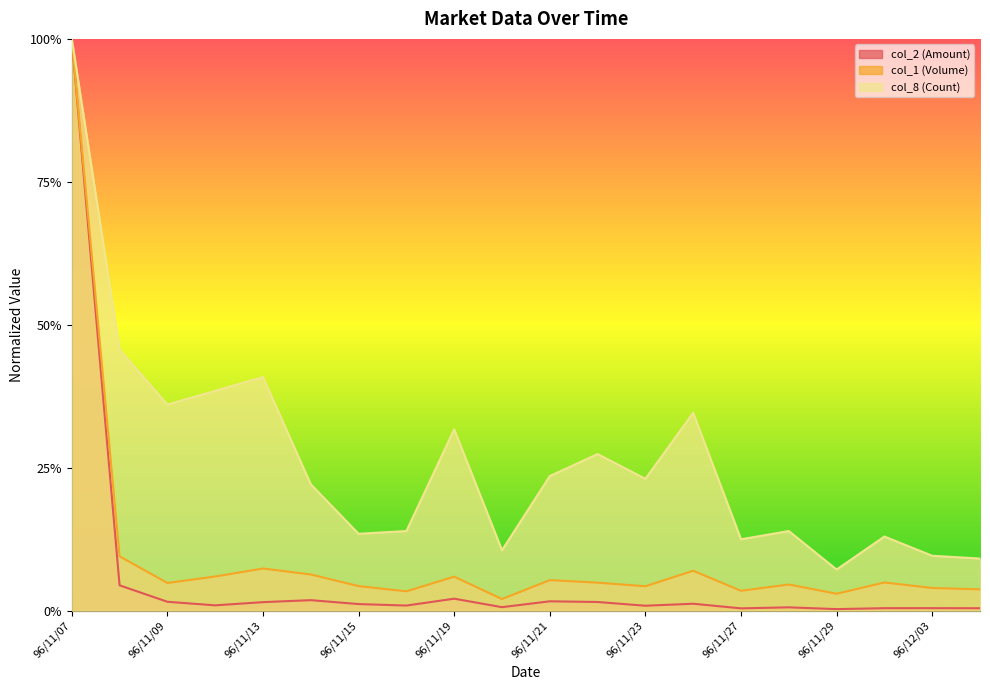

Reading right to left, transcribe all the data shown in this chart.

col_2 (Amount): 96/12/04=0.0	96/12/03=0.0	96/11/30=0.0	96/11/29=0.0	96/11/28=0.0	96/11/27=0.0	96/11/26=0.0	96/11/23=0.0	96/11/22=0.0	96/11/21=0.0	96/11/20=0.0	96/11/19=0.0	96/11/16=0.0	96/11/15=0.0	96/11/14=0.0	96/11/13=0.0	96/11/12=0.0	96/11/09=0.0	96/11/08=0.0	96/11/07=1.0
col_1 (Volume): 96/12/04=0.0	96/12/03=0.0	96/11/30=0.0	96/11/29=0.0	96/11/28=0.0	96/11/27=0.0	96/11/26=0.1	96/11/23=0.0	96/11/22=0.0	96/11/21=0.1	96/11/20=0.0	96/11/19=0.1	96/11/16=0.0	96/11/15=0.0	96/11/14=0.1	96/11/13=0.1	96/11/12=0.1	96/11/09=0.0	96/11/08=0.1	96/11/07=1.0
col_8 (Count): 96/12/04=0.1	96/12/03=0.1	96/11/30=0.1	96/11/29=0.1	96/11/28=0.1	96/11/27=0.1	96/11/26=0.3	96/11/23=0.2	96/11/22=0.3	96/11/21=0.2	96/11/20=0.1	96/11/19=0.3	96/11/16=0.1	96/11/15=0.1	96/11/14=0.2	96/11/13=0.4	96/11/12=0.4	96/11/09=0.4	96/11/08=0.5	96/11/07=1.0